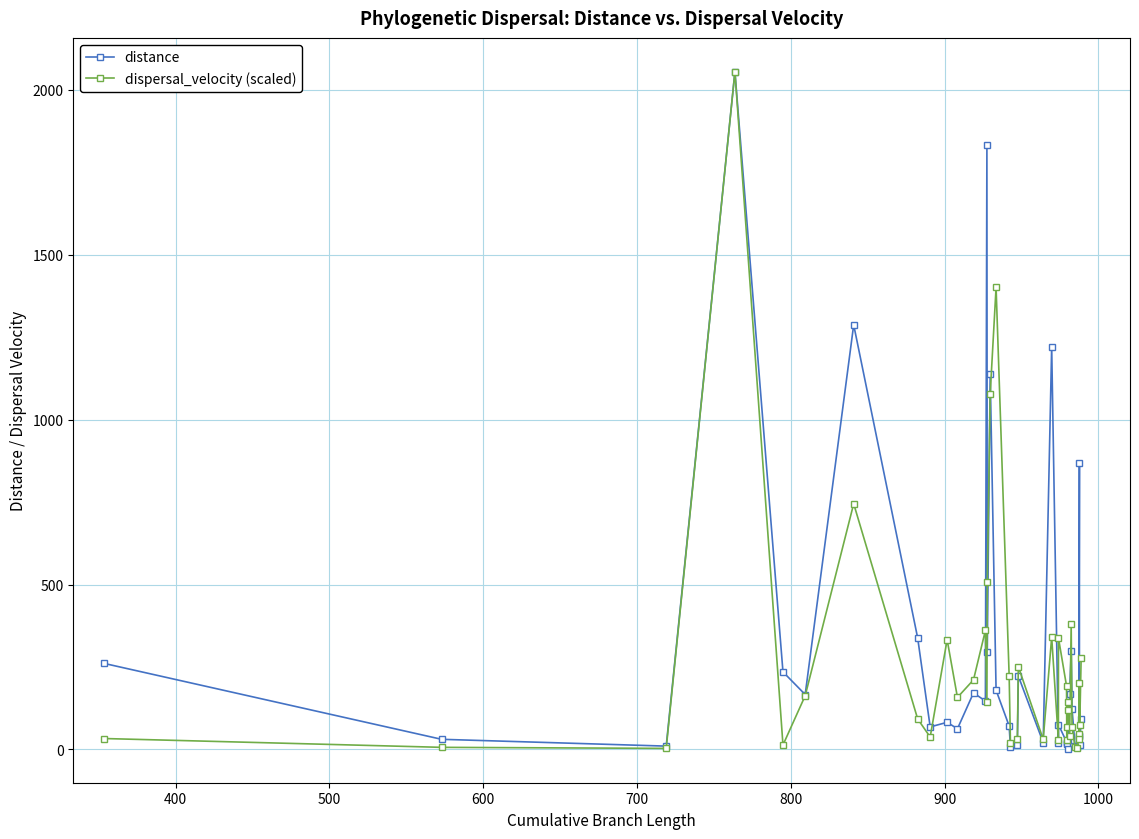

Is it true that distance equals 34.4 at 23?

False